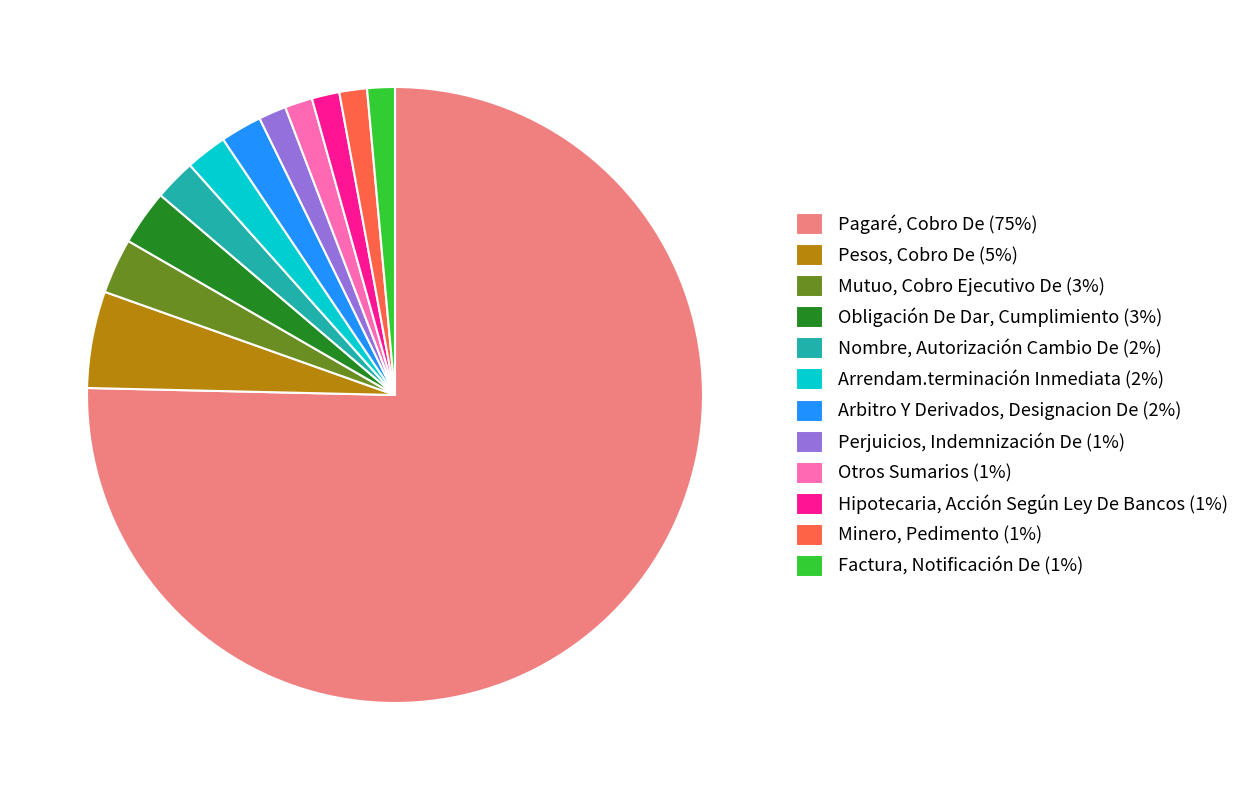

Approximately how many times larger is the value at Mutuo, Cobro Ejecutivo De (3%) compared to Factura, Notificación De (1%)?

2.0